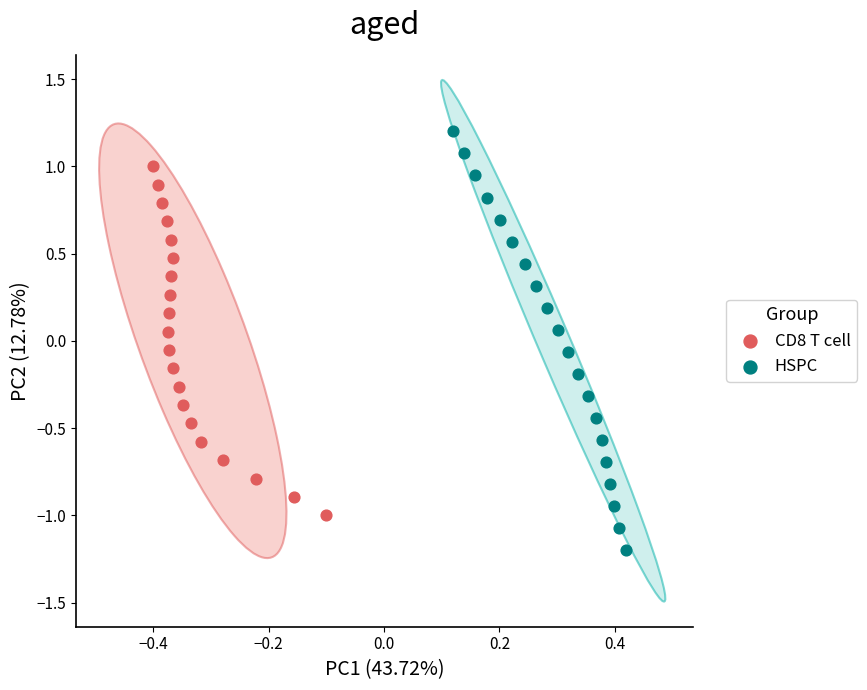

What are all the series names shown in the legend?

CD8 T cell, HSPC